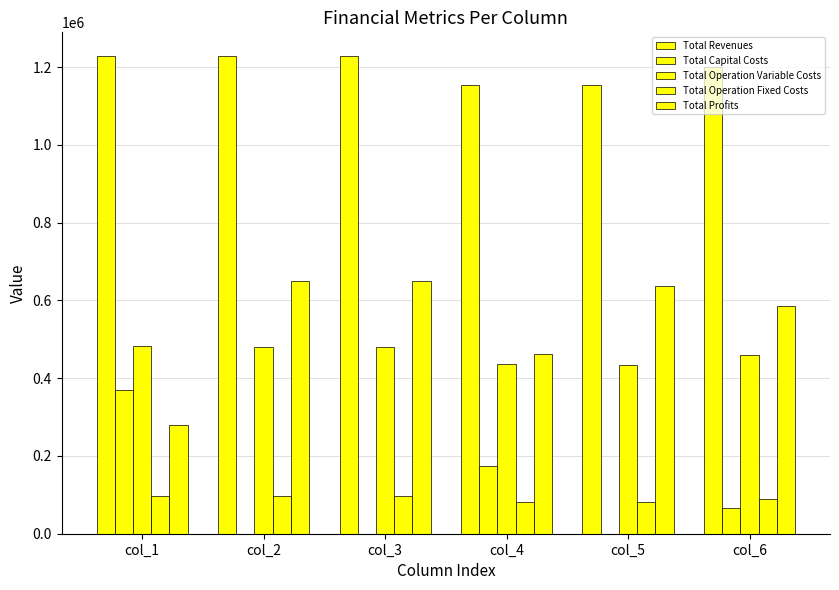

Does the chart contain stacked bars?

No